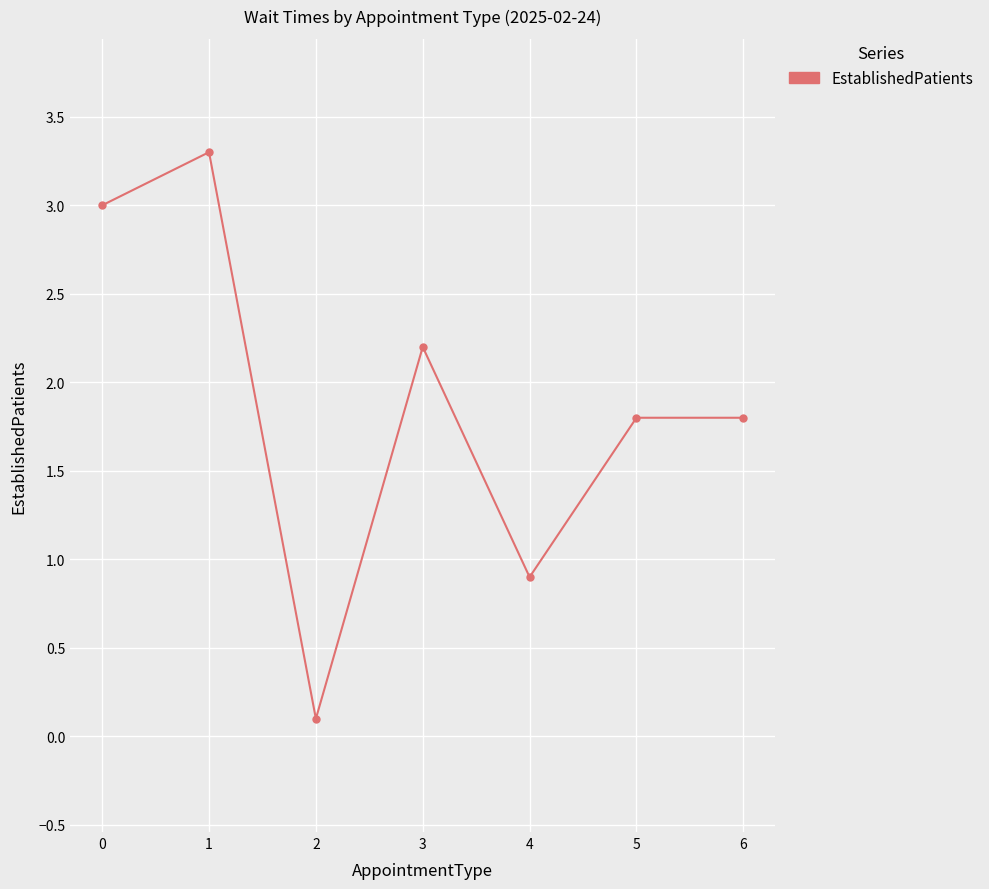

True or false: the data shows 0.7 at 6.

False